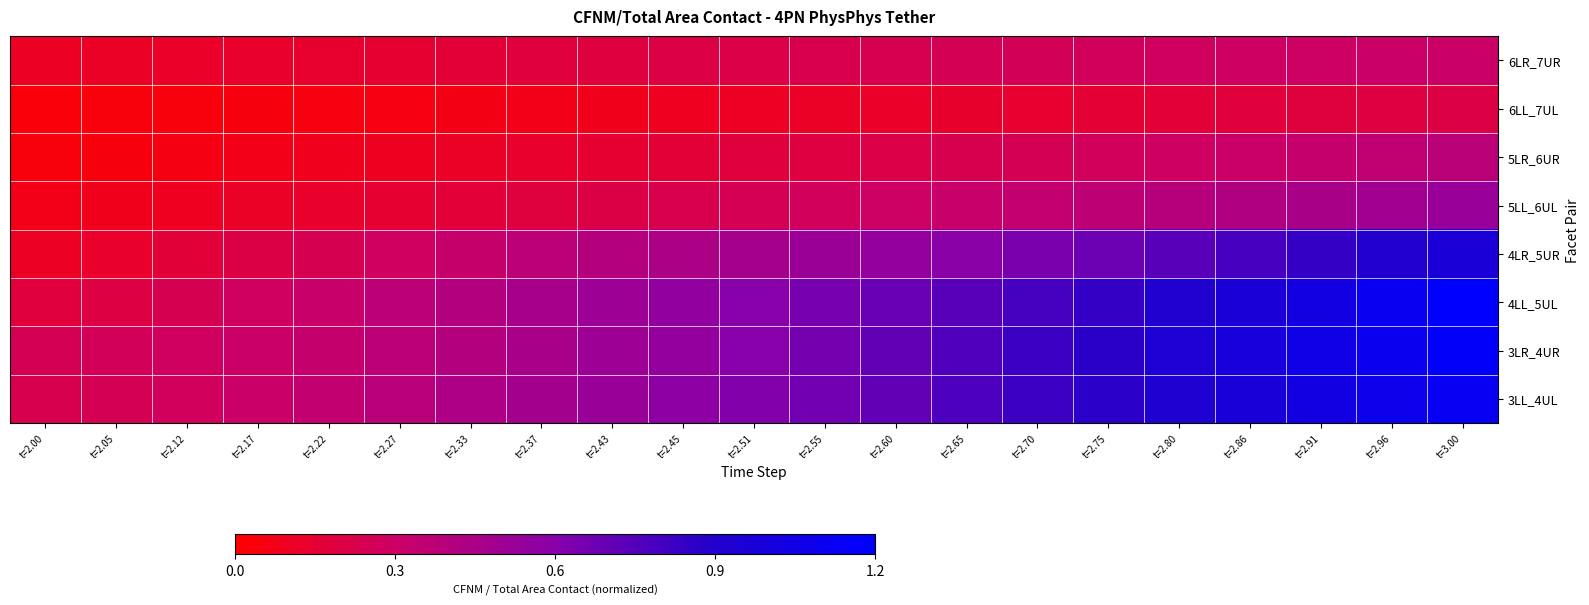

What is the spread (max minus min) of values at t=3.00?

1.0